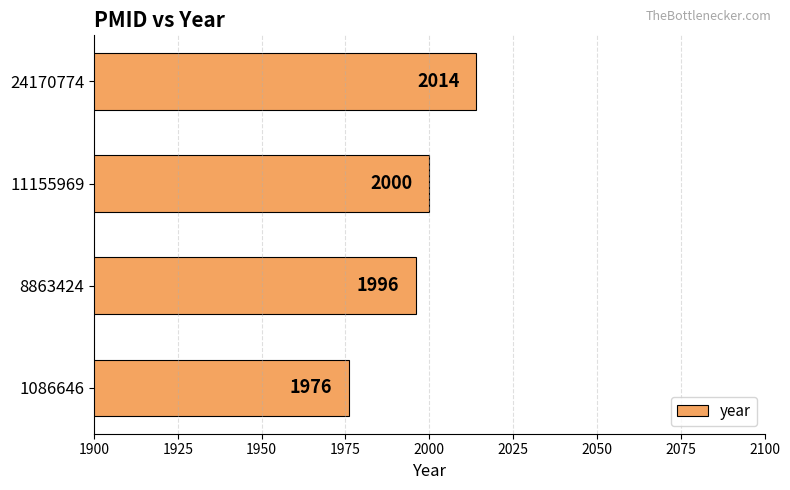

At which category does the chart reach its minimum across all series?

1086646